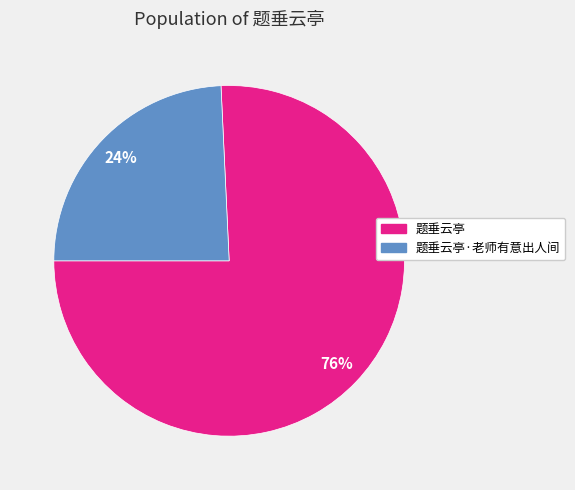

Does any single category account for the majority?

Yes